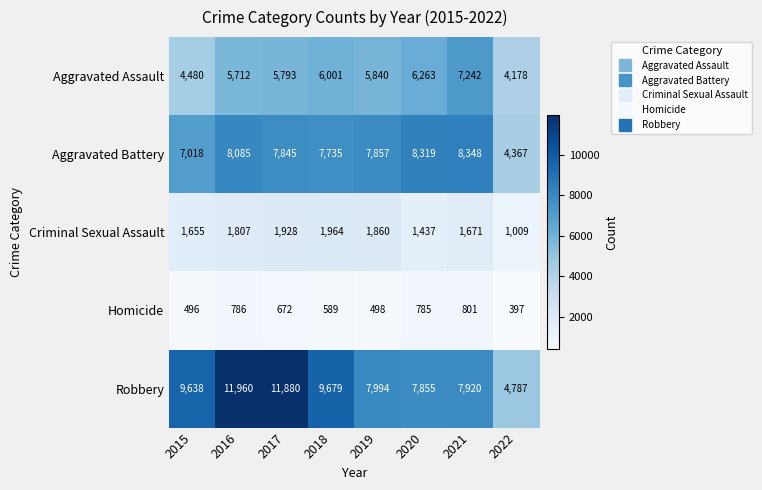

Which series changed the most between 2017 and 2018?

Robbery